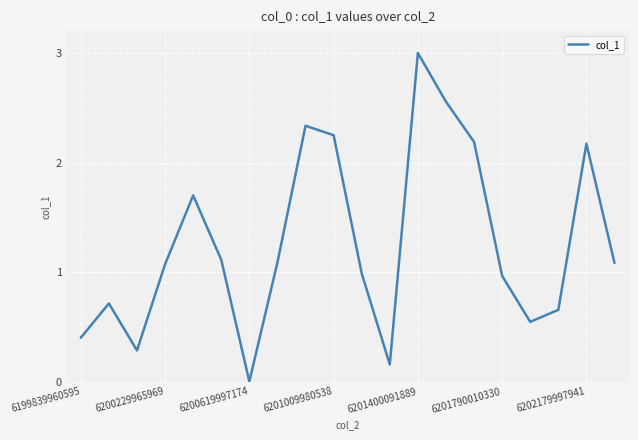

How many positive values are there?

19